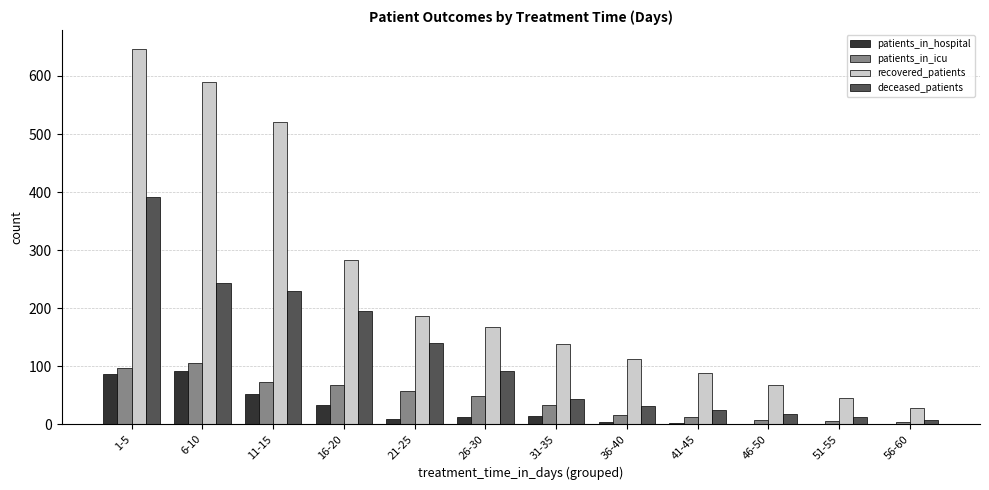

At which category does the chart reach its peak across all series?

1-5